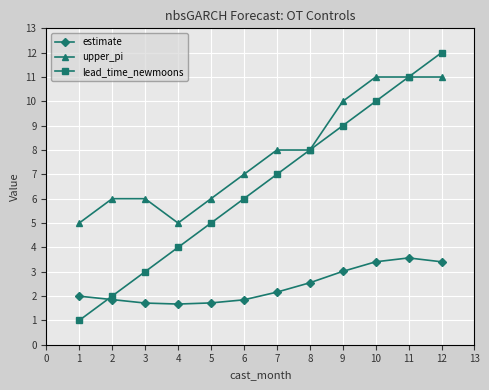

What is the value of the lead_time_newmoons point at the 3rd from the left?

3.0